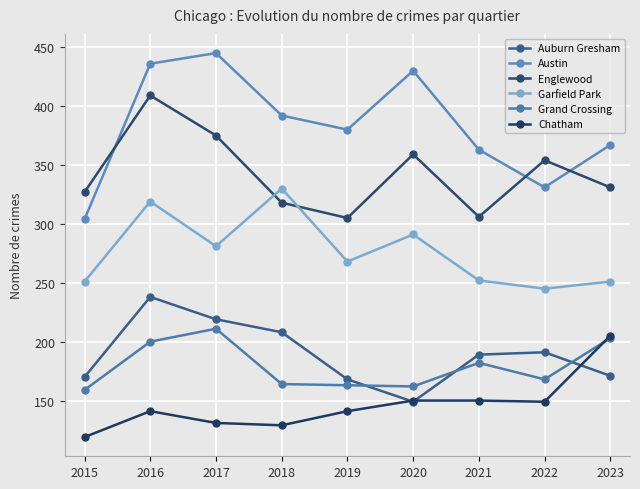

Is the value of Grand Crossing at 2020 greater than the value of Auburn Gresham at 2021?

No